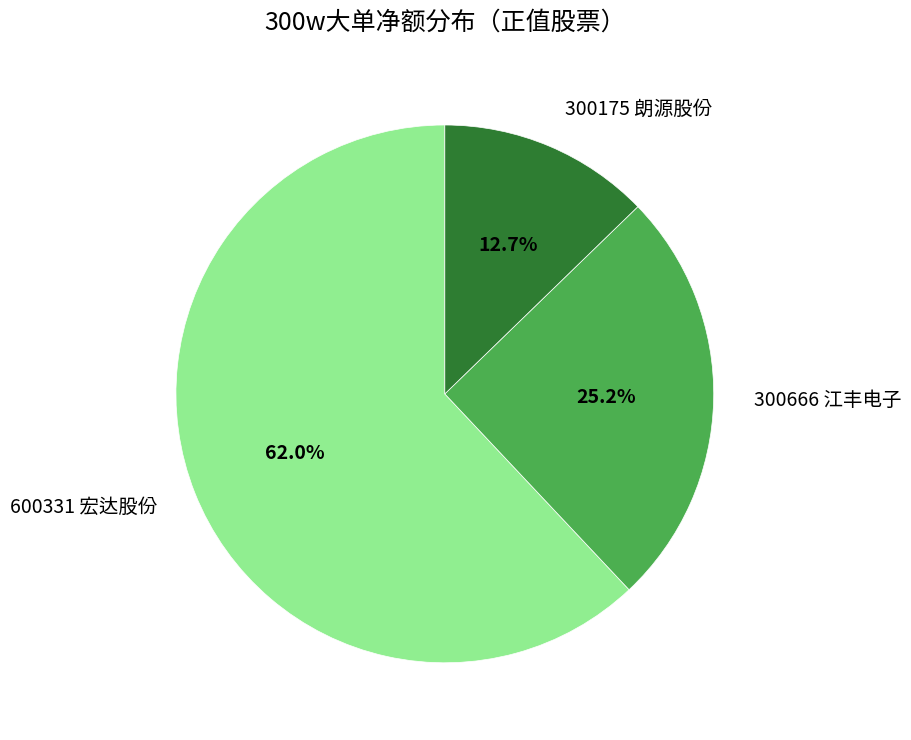

What percentage is the 300175 朗源股份 slice, to the nearest percent?

13%